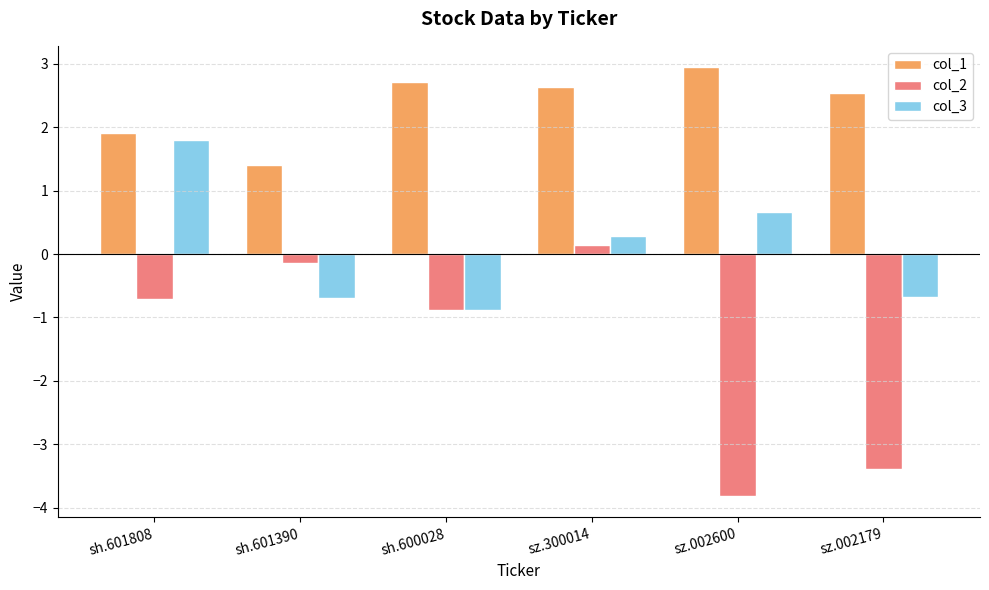

Rank the series by their maximum value, from lowest to highest.

col_2, col_3, col_1